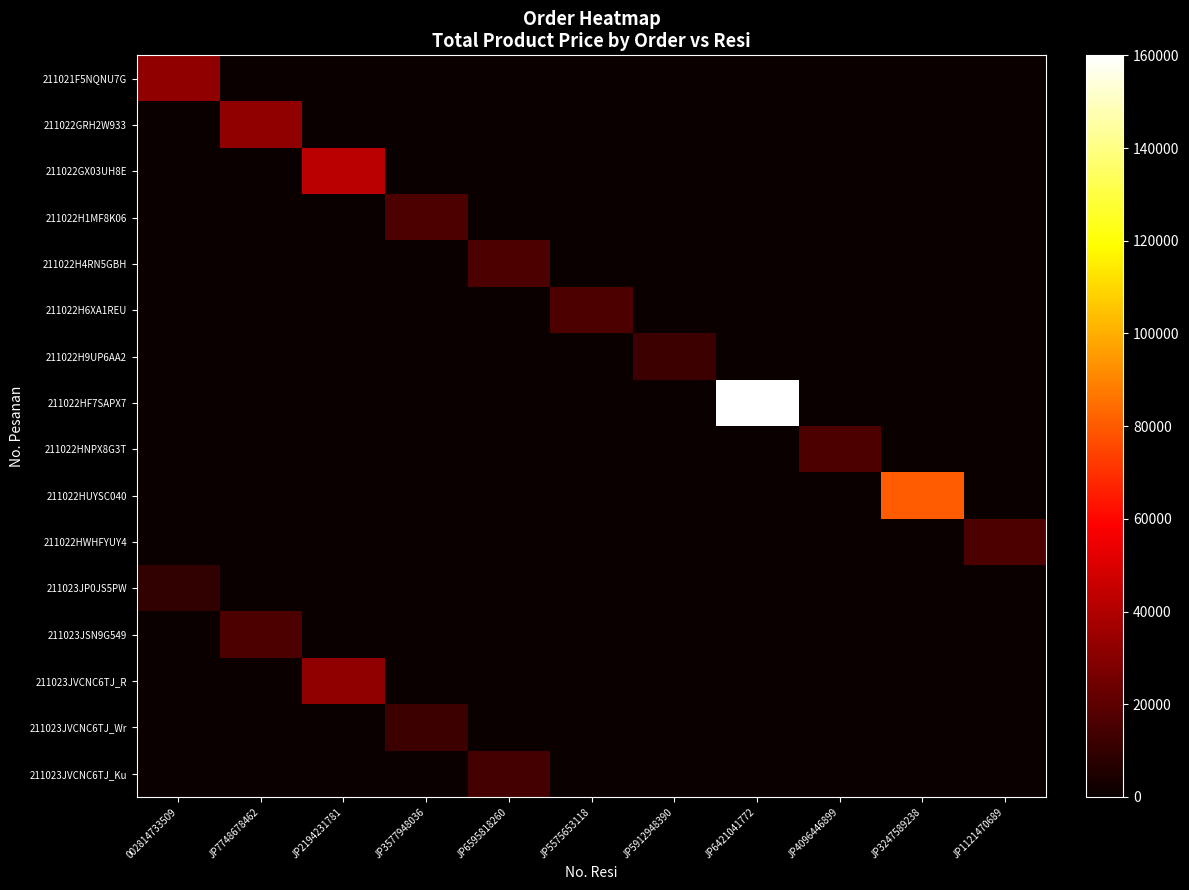

Count the number of categories in the chart.

11